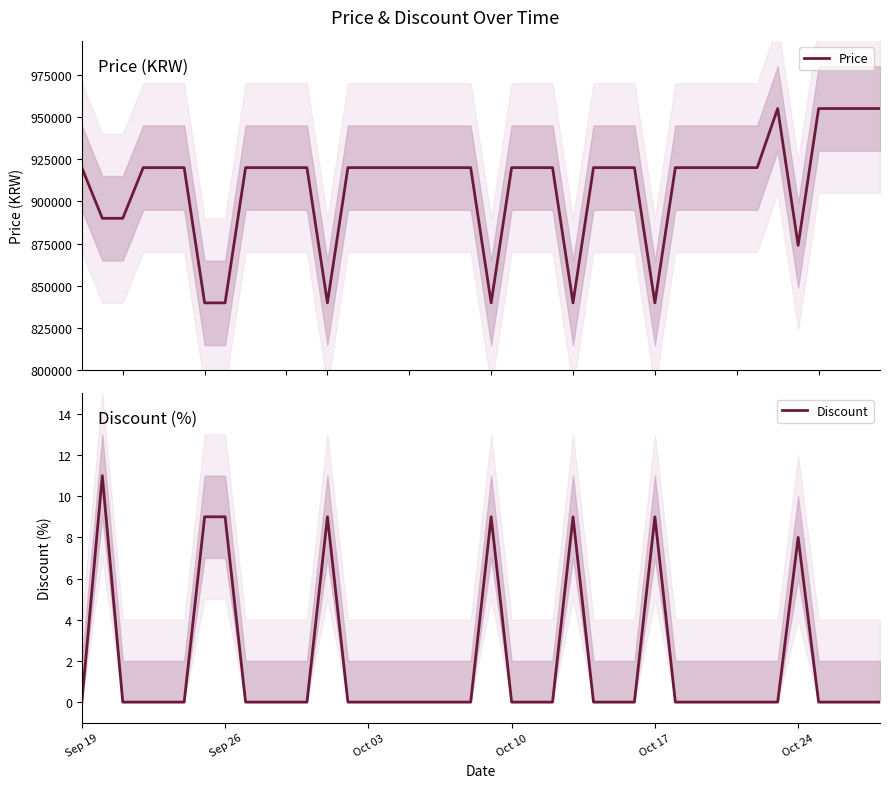

What is the lowest value of the Price series?

839900